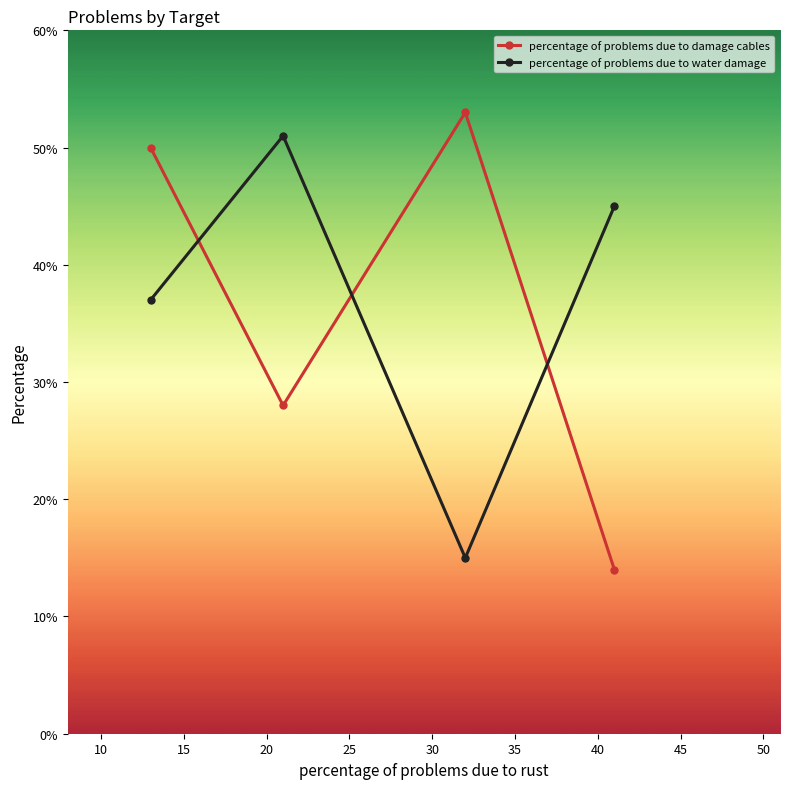

Which series ends up on top after the final intersection of percentage of problems due to water damage and percentage of problems due to damage cables?

percentage of problems due to water damage